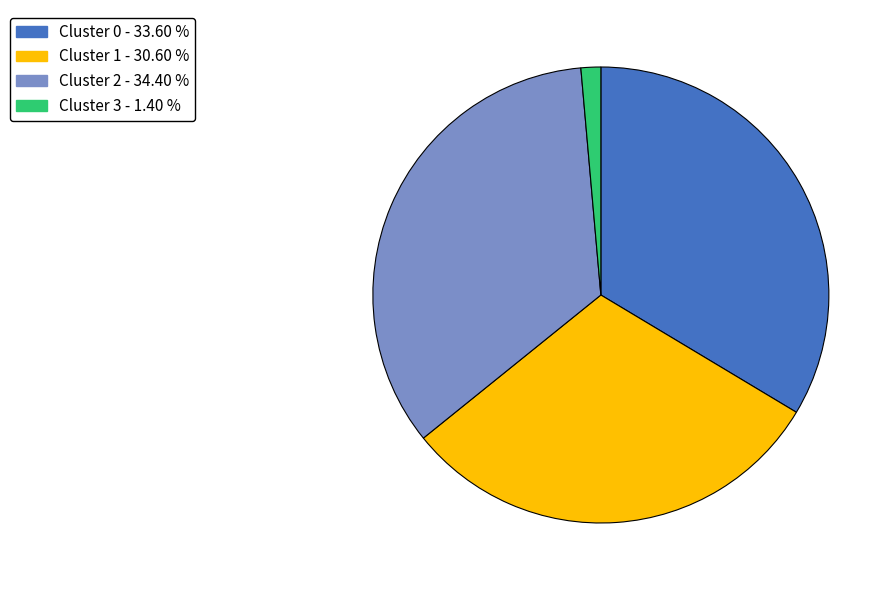

Does any single category account for the majority?

No